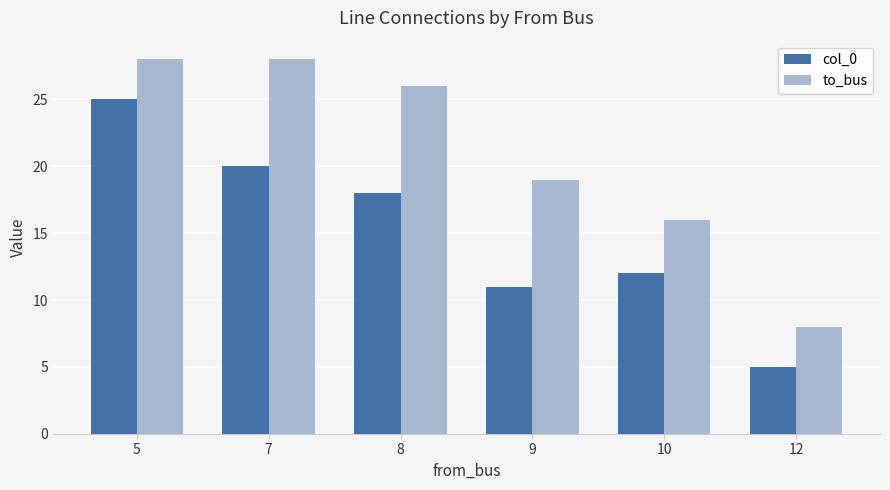

True or false: to_bus has a value of 19 at 9.

True